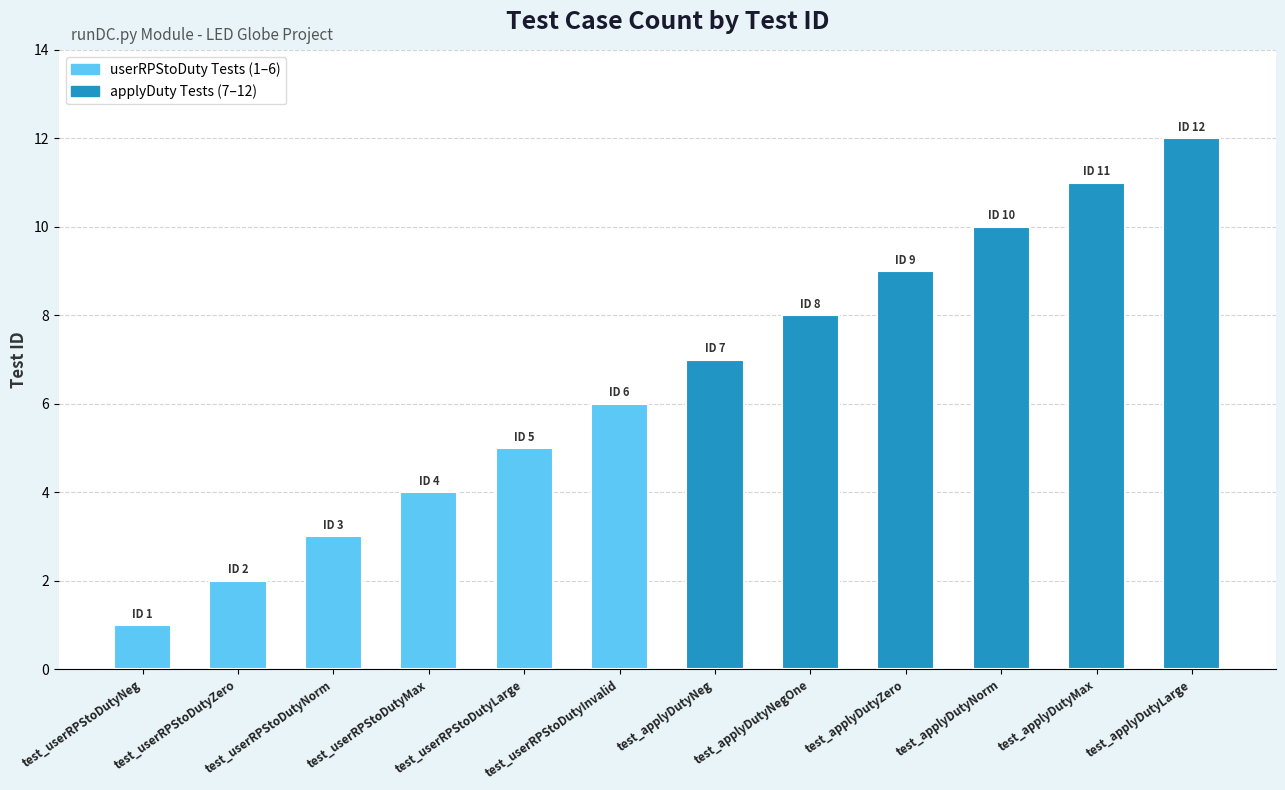

Reading left to right, transcribe all the data shown in this chart.

test_userRPStoDutyNeg=1	test_userRPStoDutyZero=2	test_userRPStoDutyNorm=3	test_userRPStoDutyMax=4	test_userRPStoDutyLarge=5	test_userRPStoDutyInvalid=6	test_applyDutyNeg=7	test_applyDutyNegOne=8	test_applyDutyZero=9	test_applyDutyNorm=10	test_applyDutyMax=11	test_applyDutyLarge=12